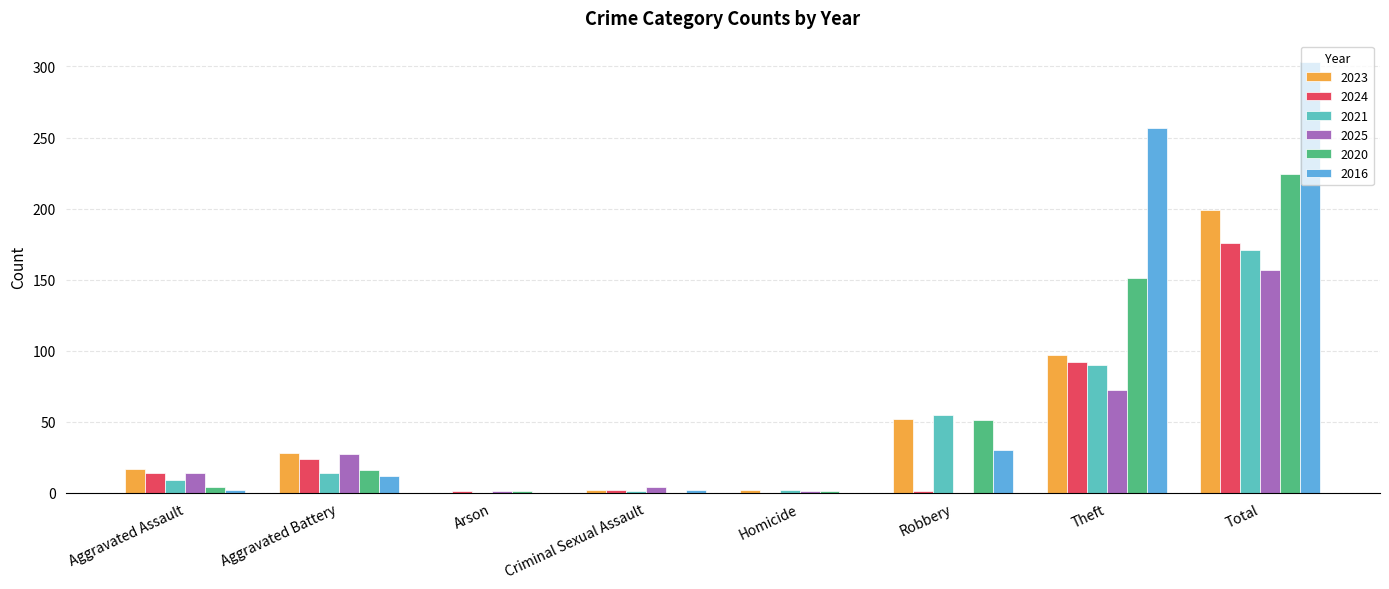

What is the maximum value for 2021?

171